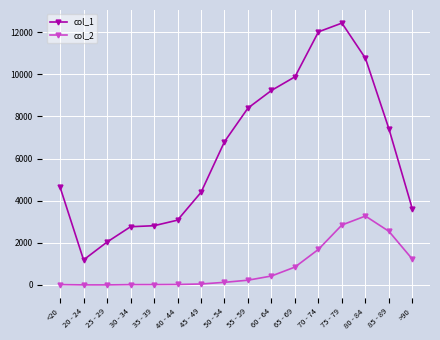

What is the spread (max minus min) of values at <20?

4623